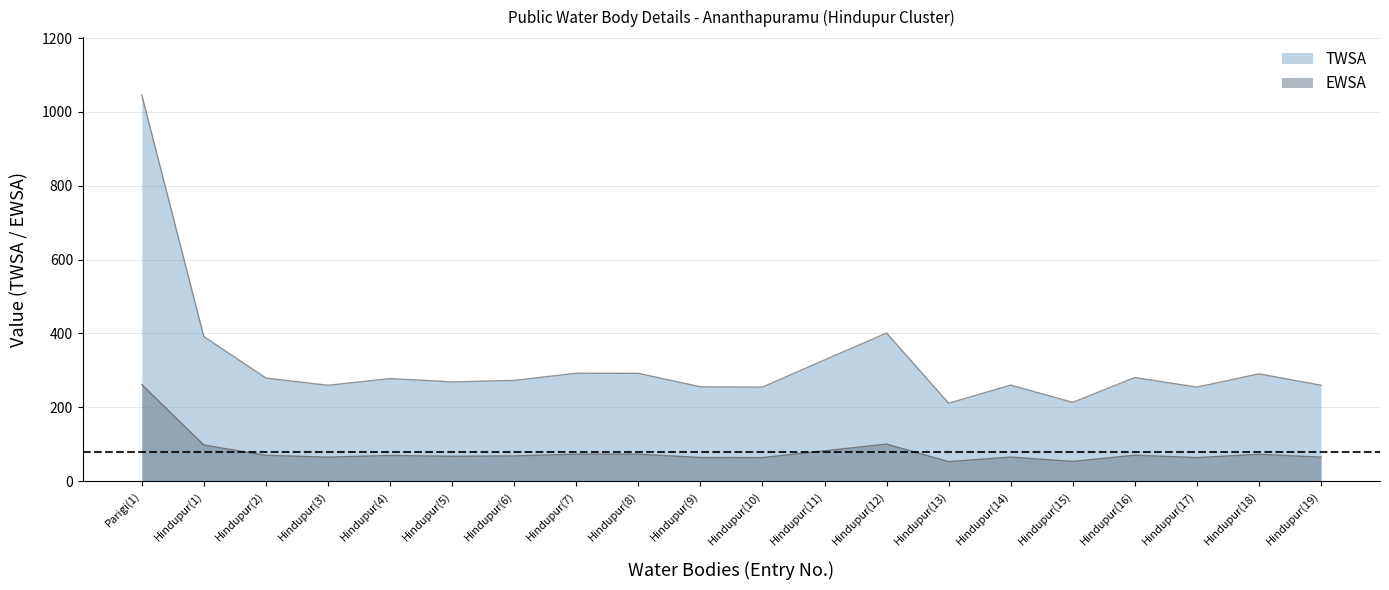

In TWSA, how many points are lower than both neighbors (excluding endpoints)?

6